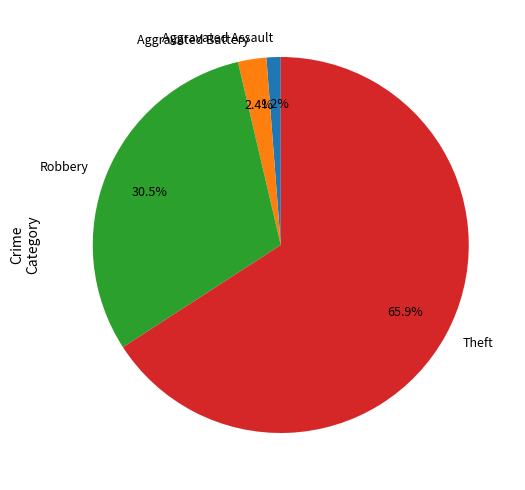

Count the number of slices in the pie.

4